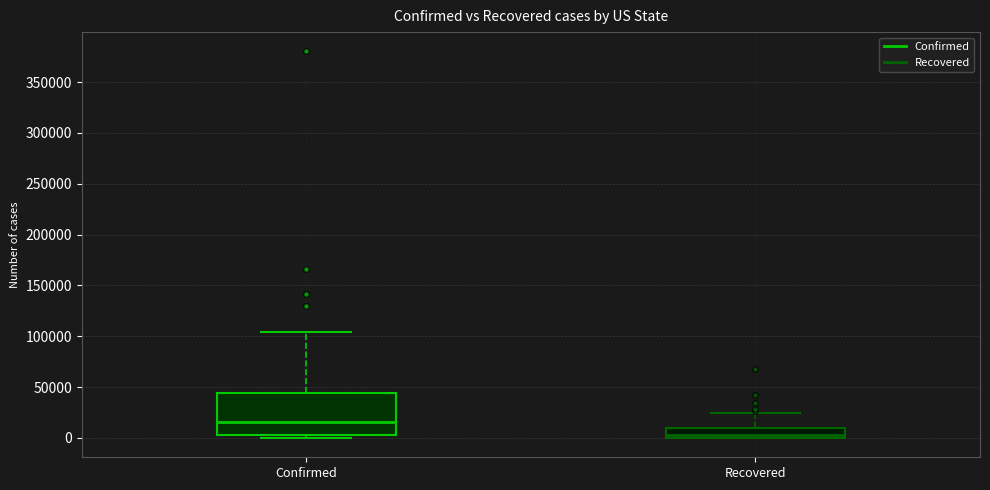

Reading left to right, read every box against the y-axis: the position of its median line, the range the box covers, and the ends of its whiskers. The values are not printed on the chart, so give them approximately, as read against the axis.

Confirmed: median 15000, box 5000 to 45000, whiskers 0 to 105000
Recovered: median 5000, box 0 to 10000, whiskers 0 to 25000